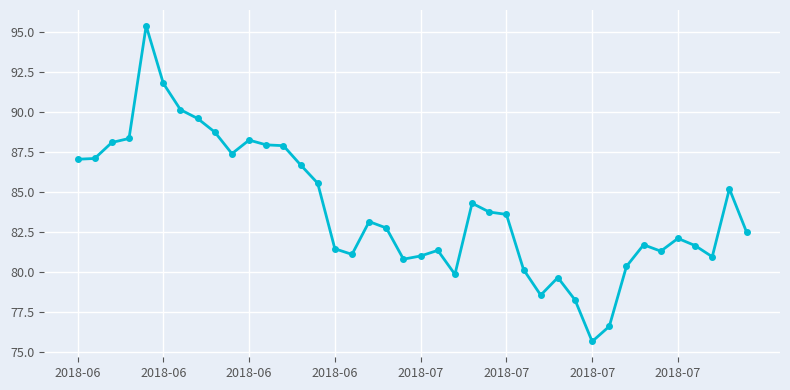

True or false: there are more than 2 points higher than both neighbors.

True